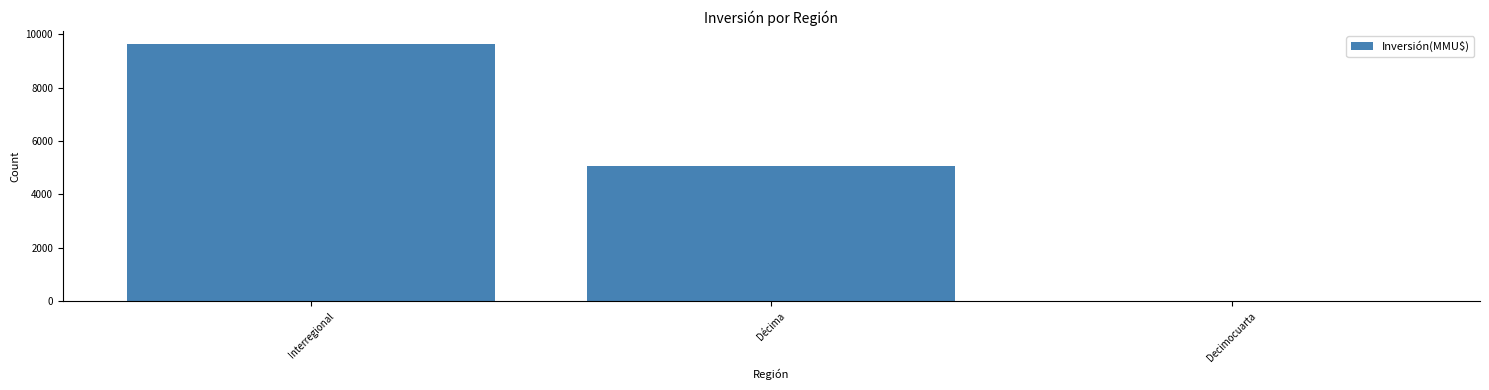

Are the bars horizontal?

No